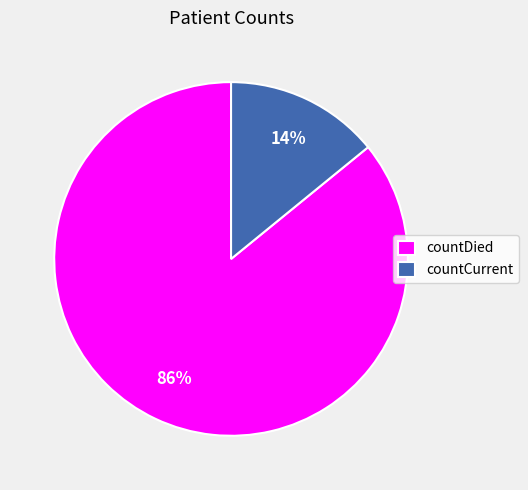

Rank the categories by value from highest to lowest.

countDied, countCurrent